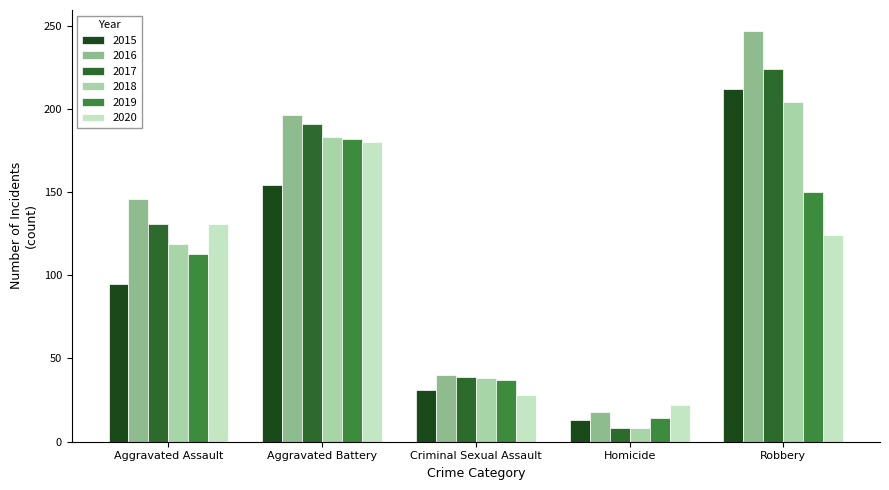

Where is 2017 nearest to the value 116?

Aggravated Assault